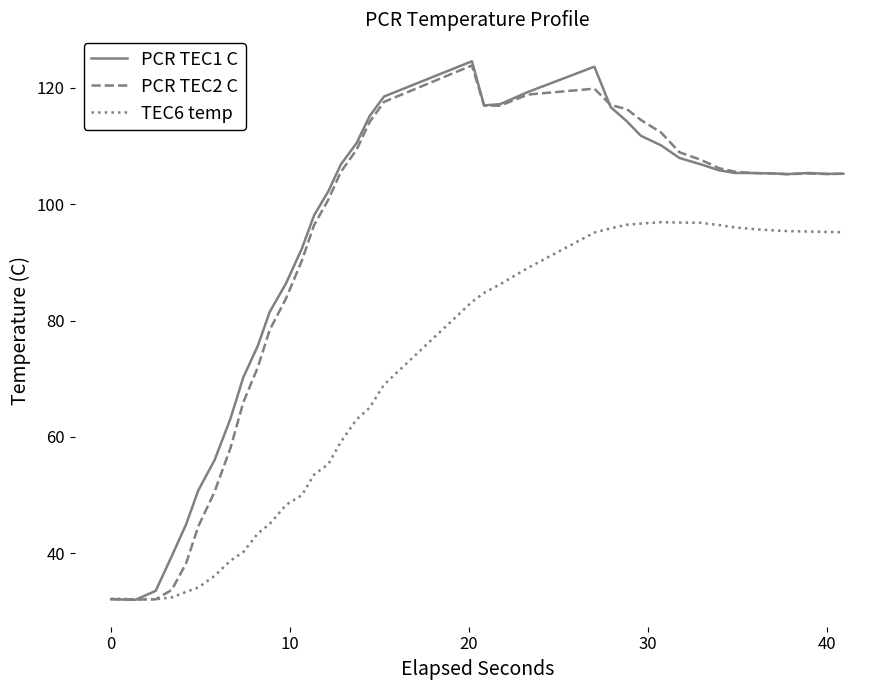

How many values in the TEC6 temp series are below 83?

19